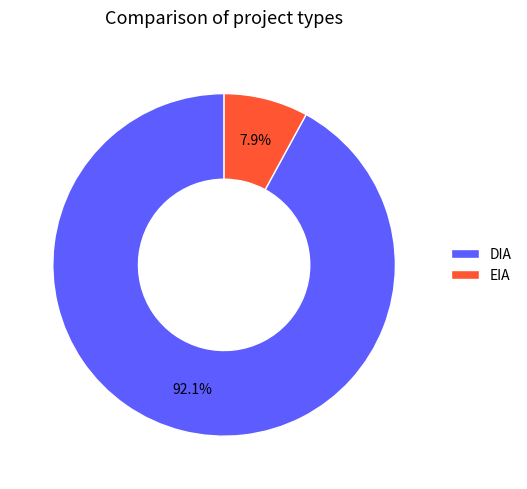

Between DIA and EIA, which is larger?

DIA